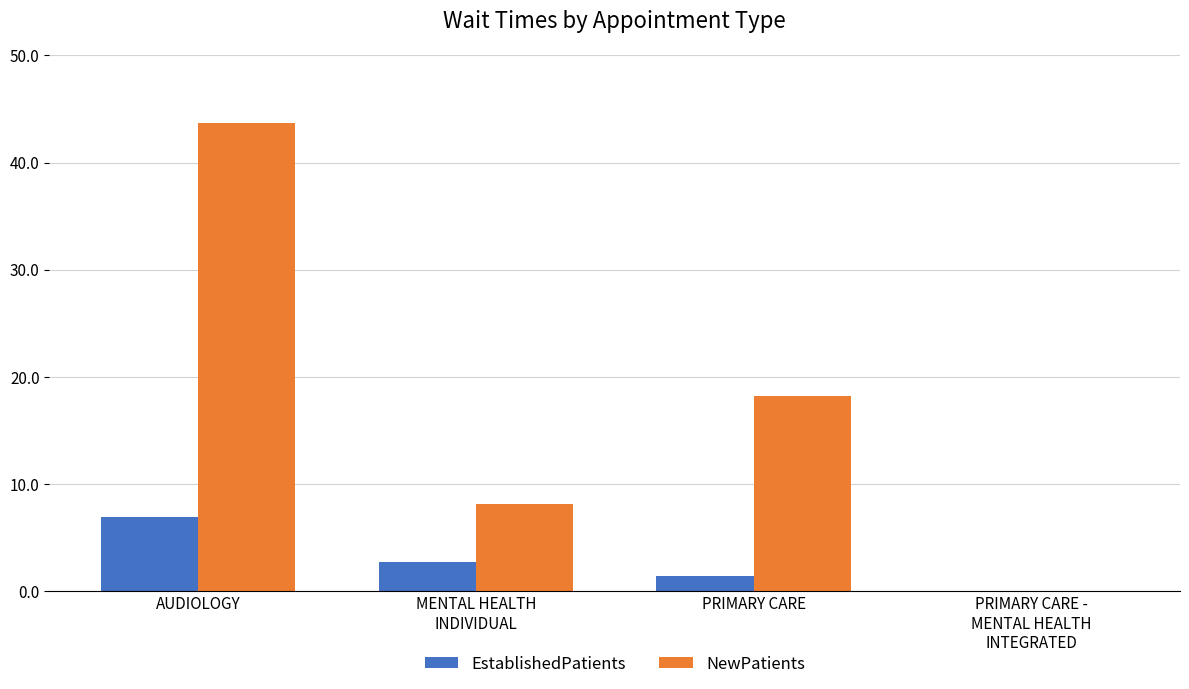

At which label does EstablishedPatients reach its peak?

AUDIOLOGY